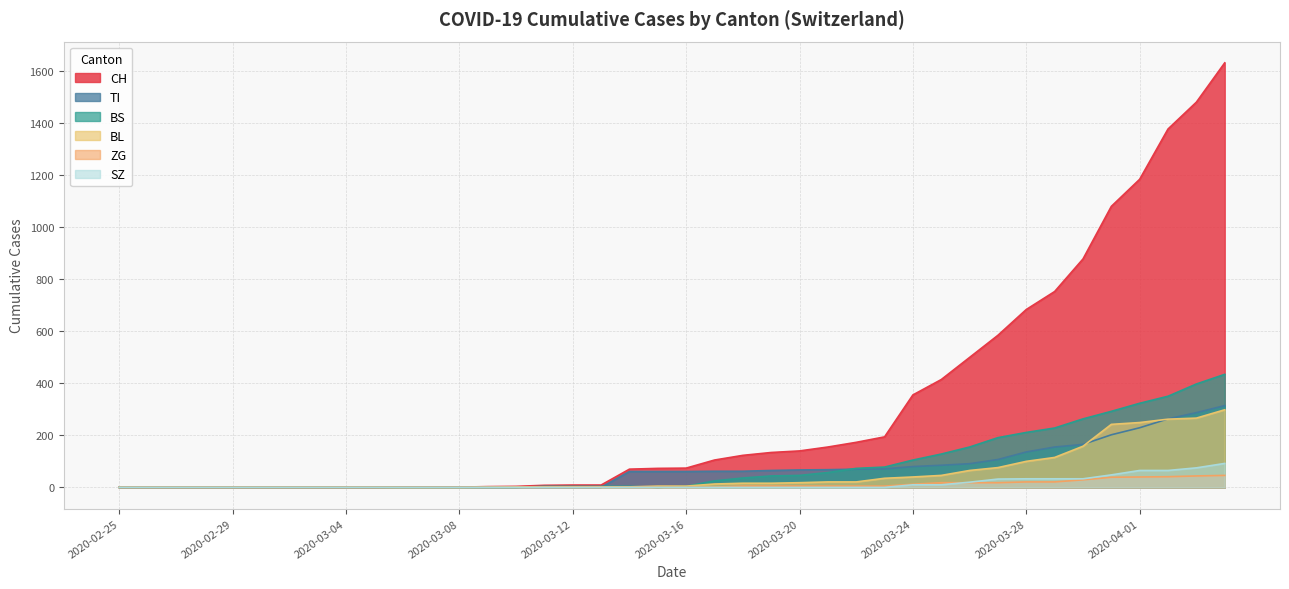

Does the chart have visible grid lines?

Yes